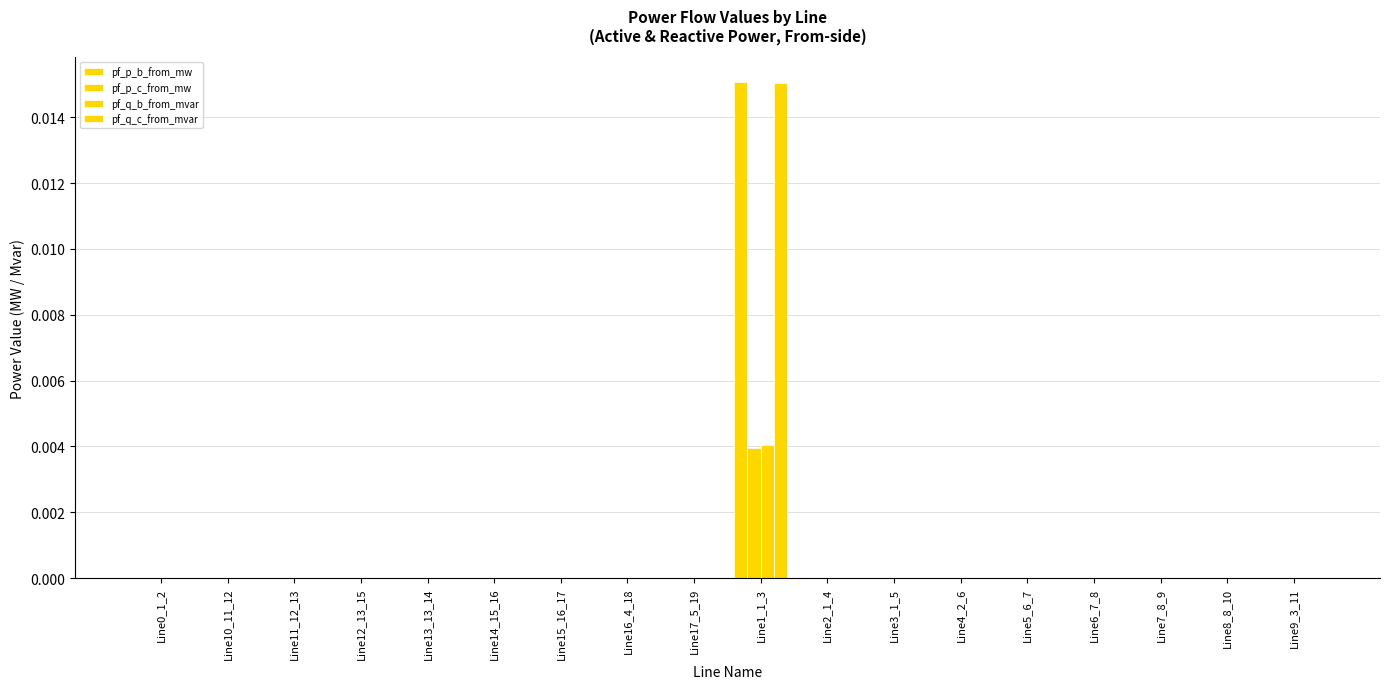

What position from the left is Line12_13_15?

4